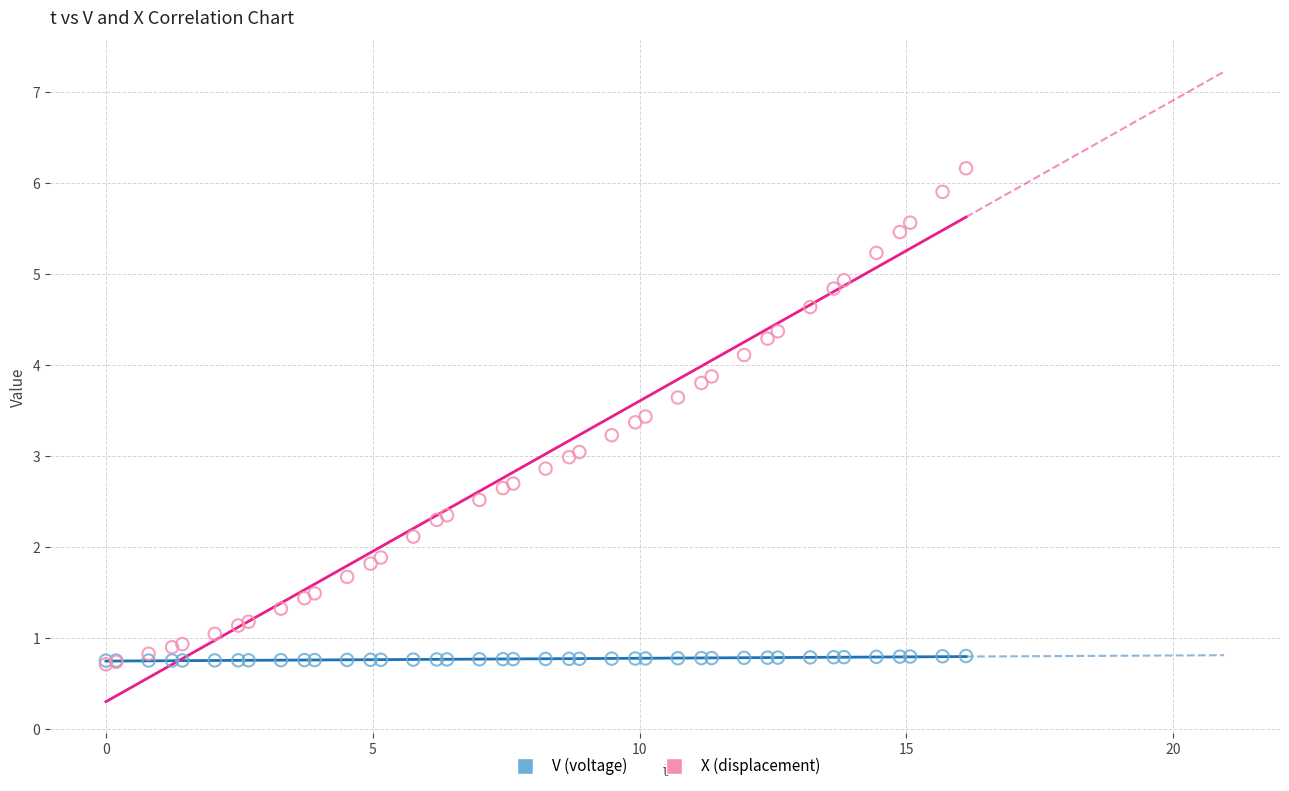

What are all the series names shown in the legend?

V (voltage), X (displacement)